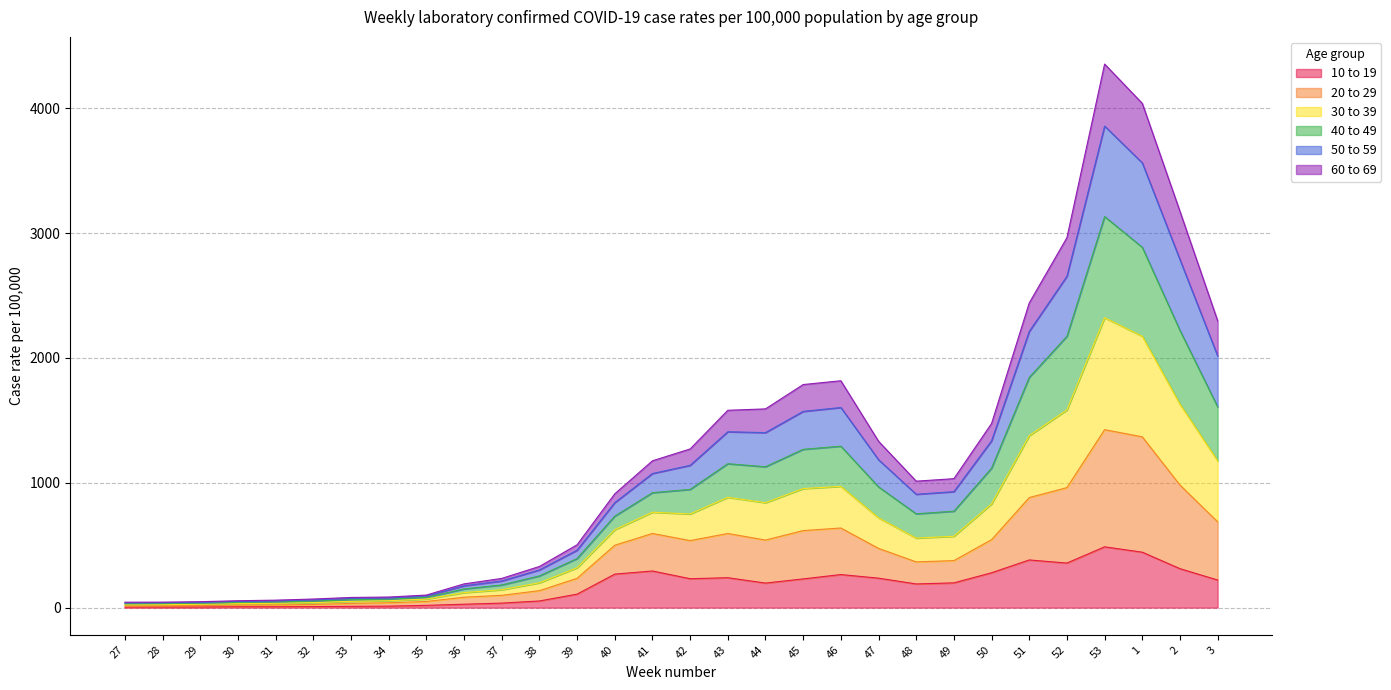

What is the total value across all series at 50?

1475.2